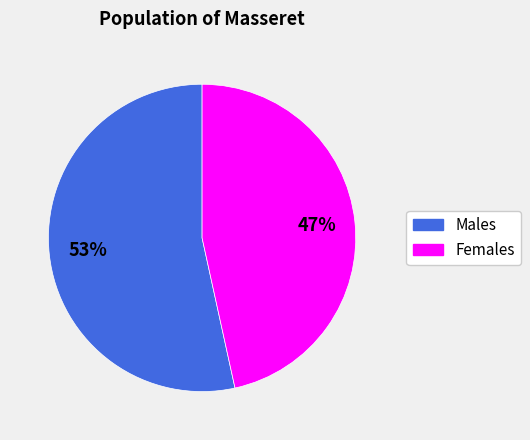

Is there a majority slice in this chart?

Yes